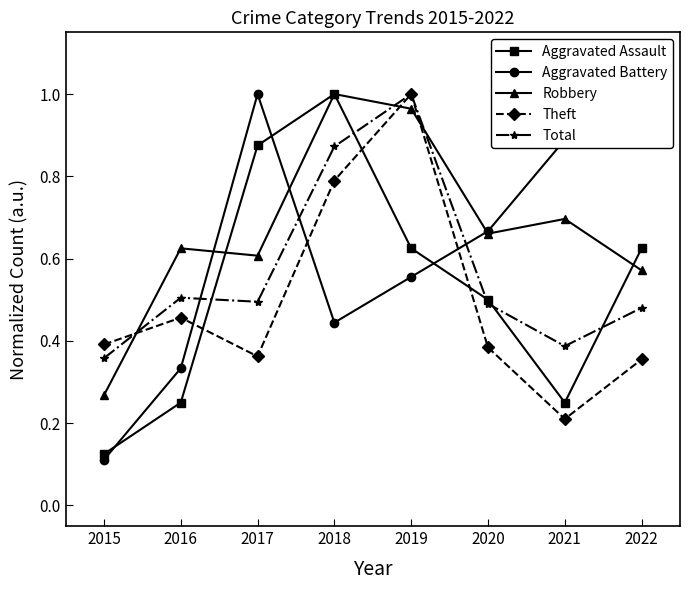

Which category has the lowest value in the Theft series?

2021